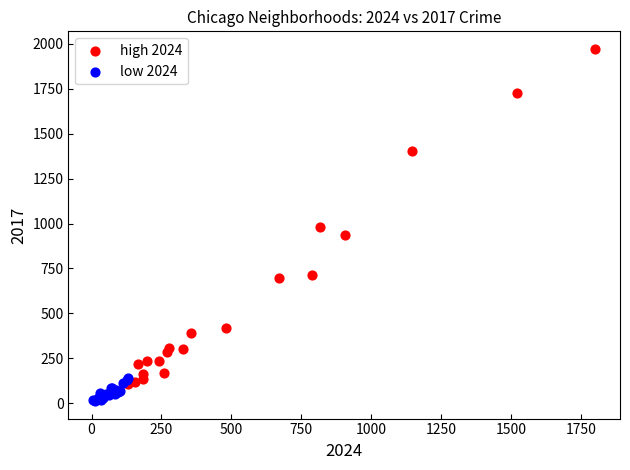

Which series contains the highest Y value?

high 2024